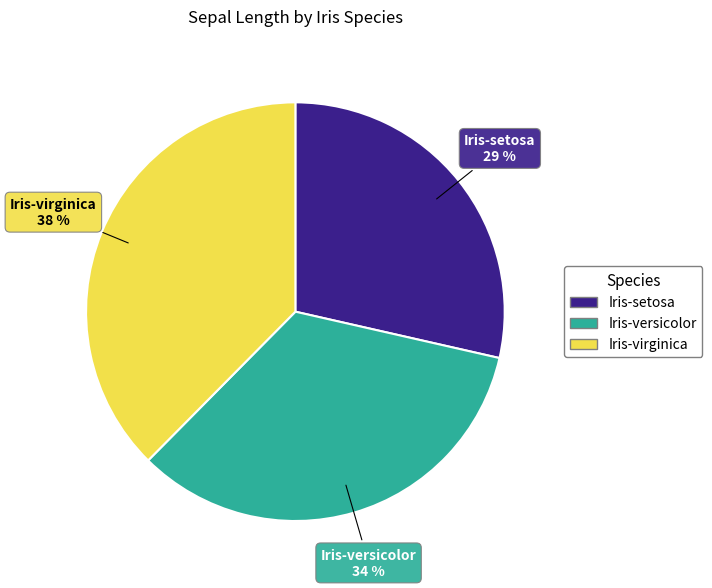

To the nearest percent, what is the average slice percentage?

33%